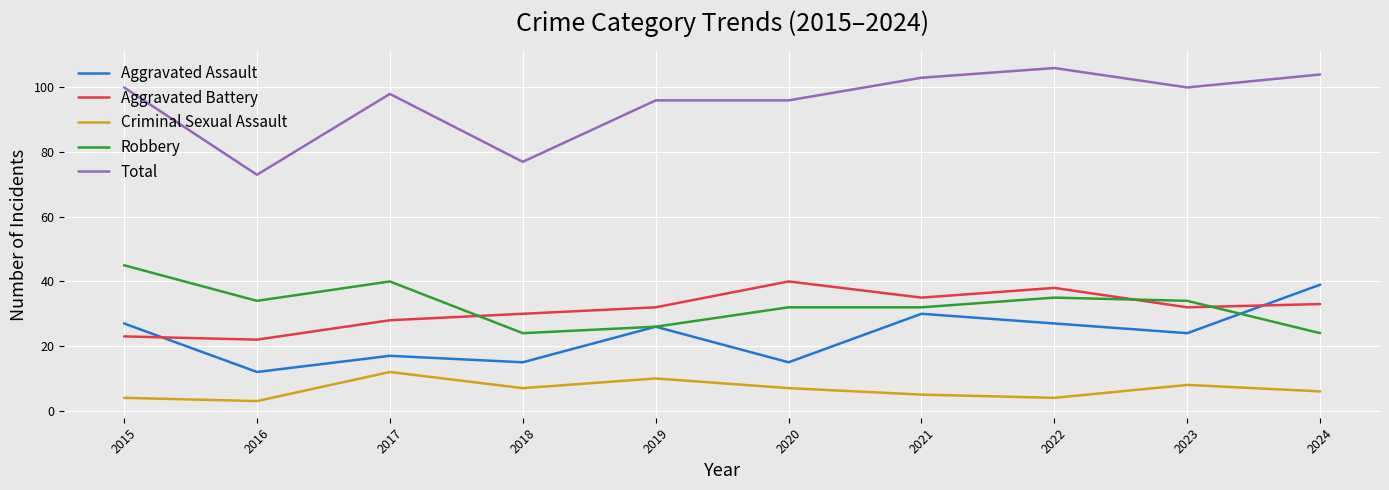

Reading left to right, list all the values displayed in this chart.

Aggravated Assault: 27	12	17	15	26	15	30	27	24	39
Aggravated Battery: 23	22	28	30	32	40	35	38	32	33
Criminal Sexual Assault: 4	3	12	7	10	7	5	4	8	6
Robbery: 45	34	40	24	26	32	32	35	34	24
Total: 100	73	98	77	96	96	103	106	100	104